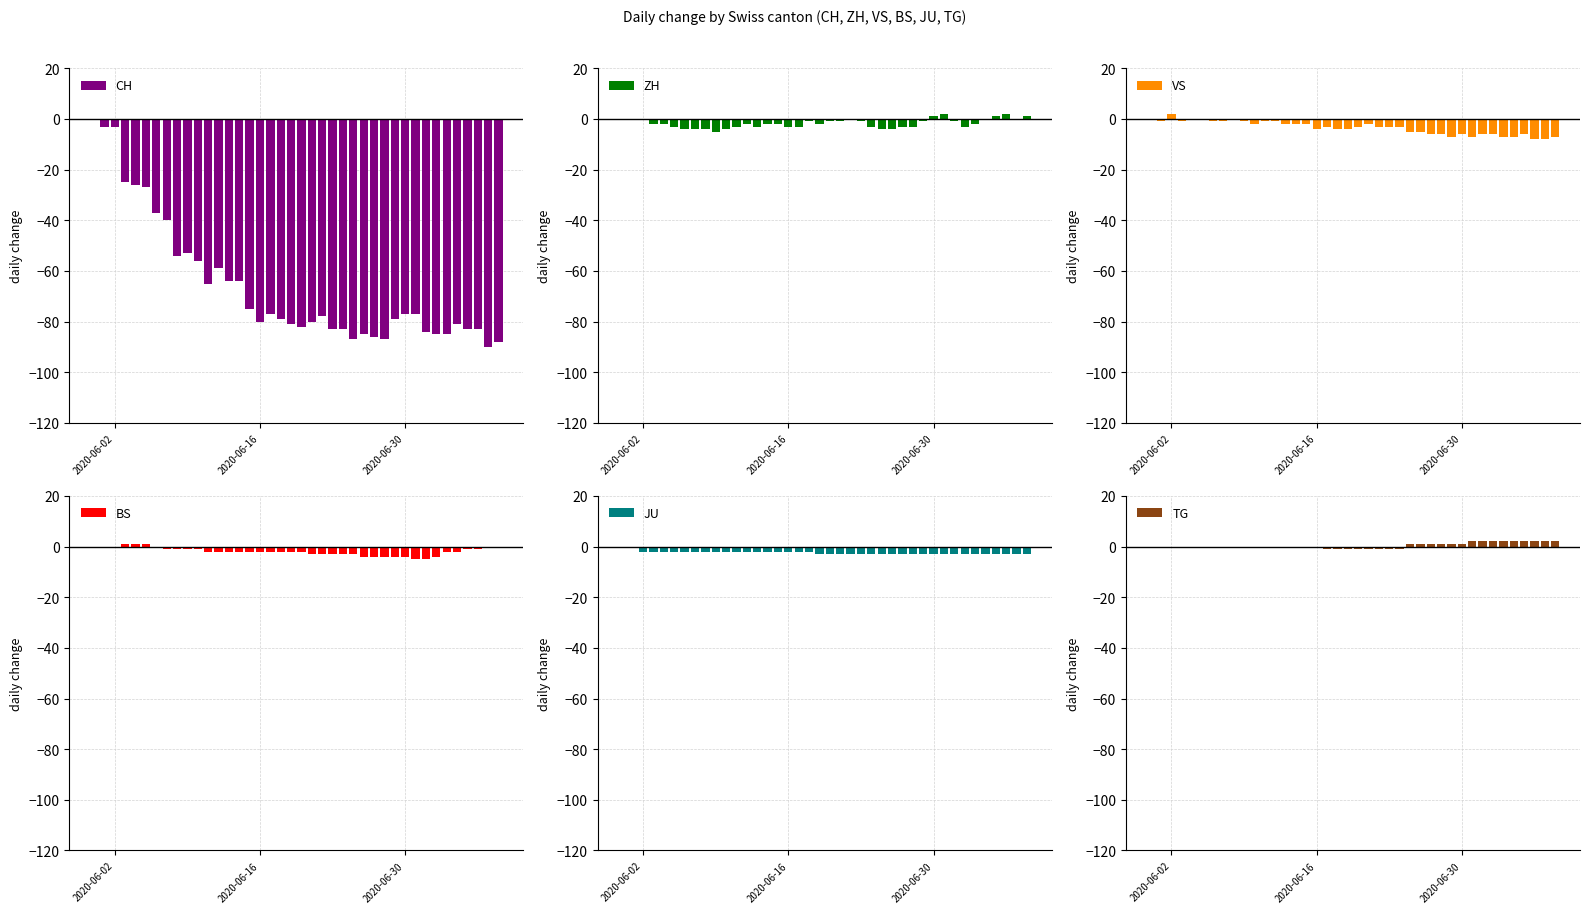

What is the sum of all CH values?

-2631